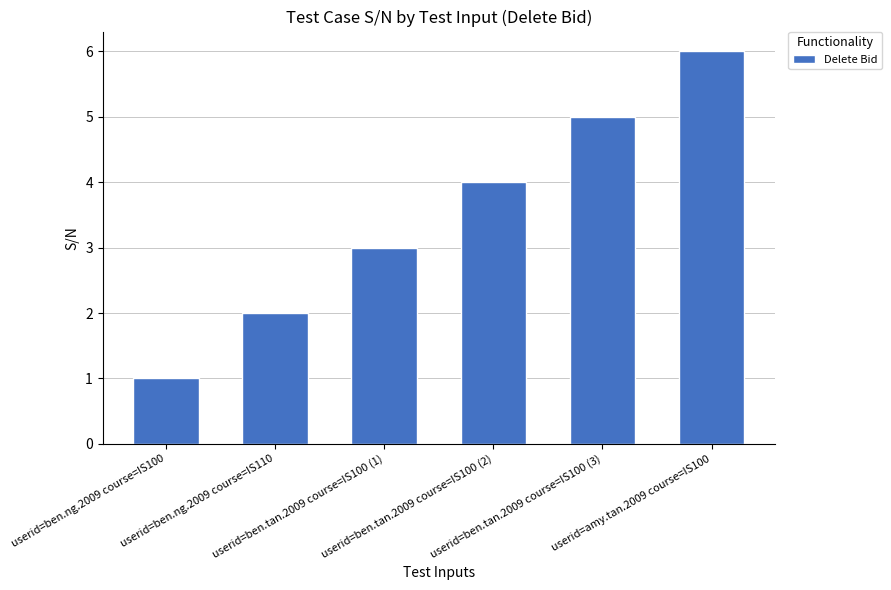

Reading left to right, transcribe all the data shown in this chart.

1	2	3	4	5	6